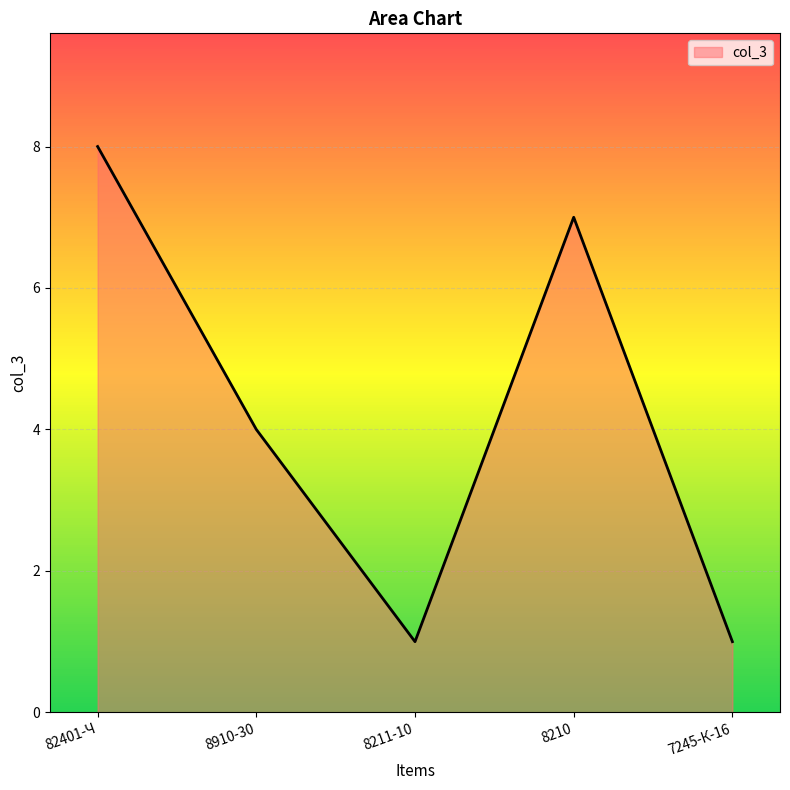

Approximately how many times larger is the value at 8910-30 compared to 82401-Ч?

0.5